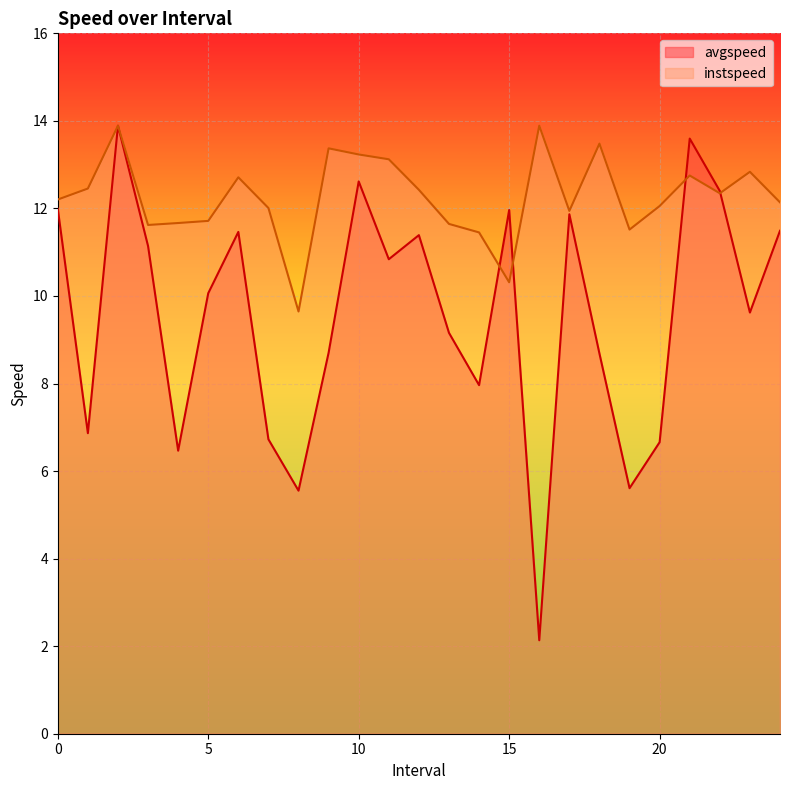

True or false: instspeed has a value of 12.4 at 12.

True